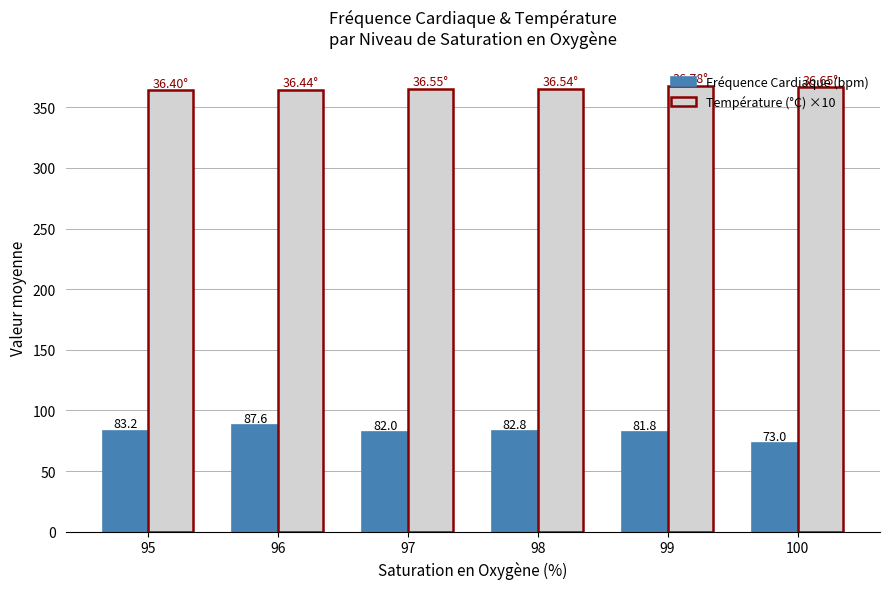

At which label does Fréquence Cardiaque (bpm) reach its minimum?

100